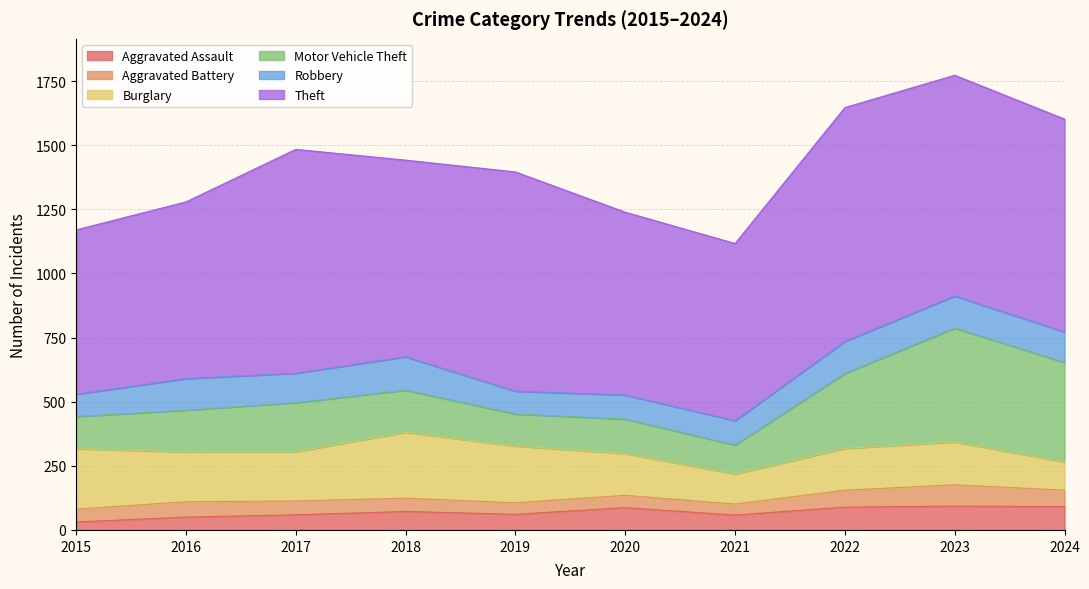

Which series has the largest range (max minus min)?

Motor Vehicle Theft